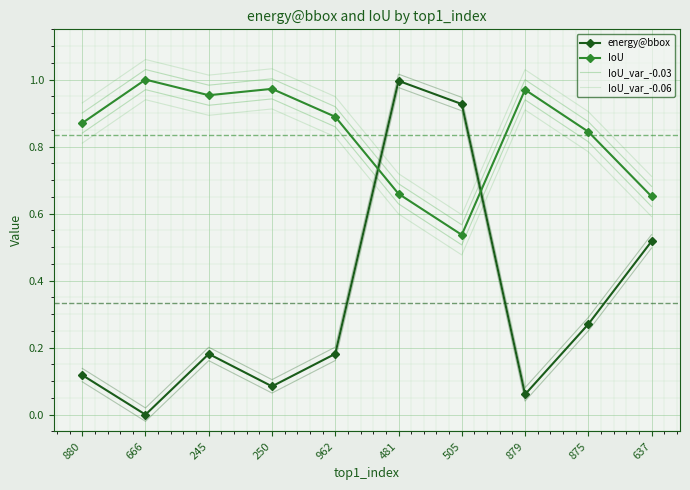

Reading left to right, extract all data points from this chart.

energy@bbox: 0.1	0.0	0.2	0.1	0.2	1.0	0.9	0.1	0.3	0.5
IoU: 0.9	1.0	1.0	1.0	0.9	0.7	0.5	1.0	0.8	0.7